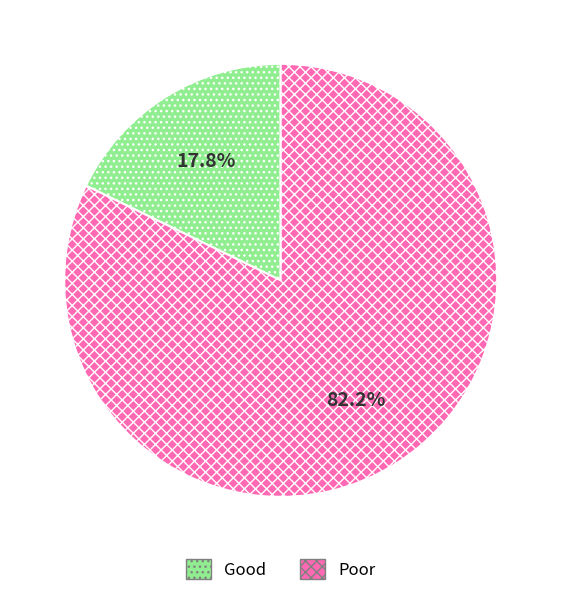

Which slice is the largest?

Poor